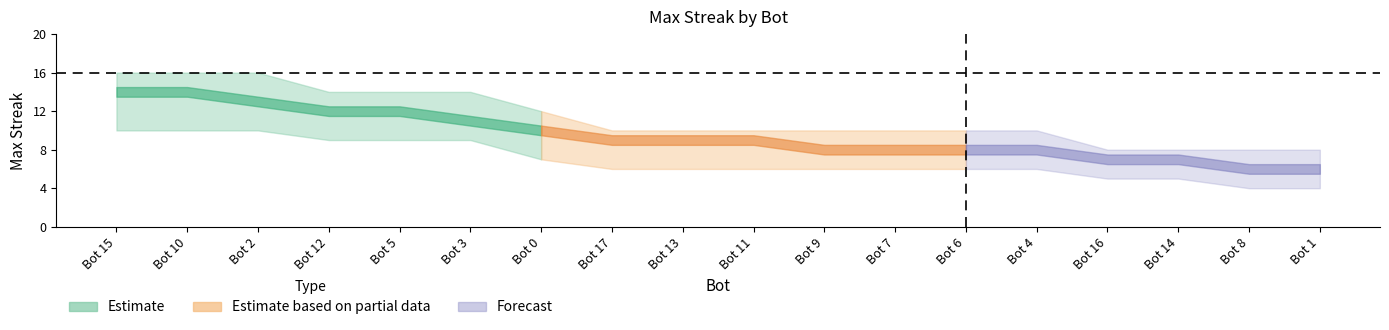

How many lines are shown in the chart?

3